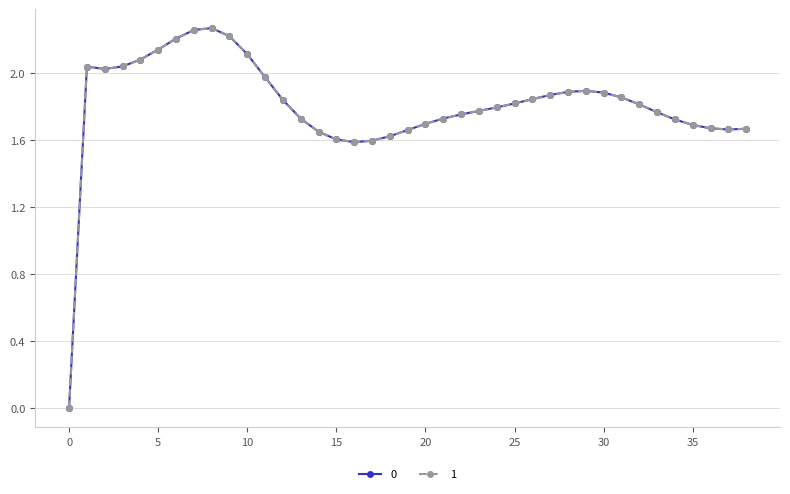

Does the chart have visible grid lines?

Yes